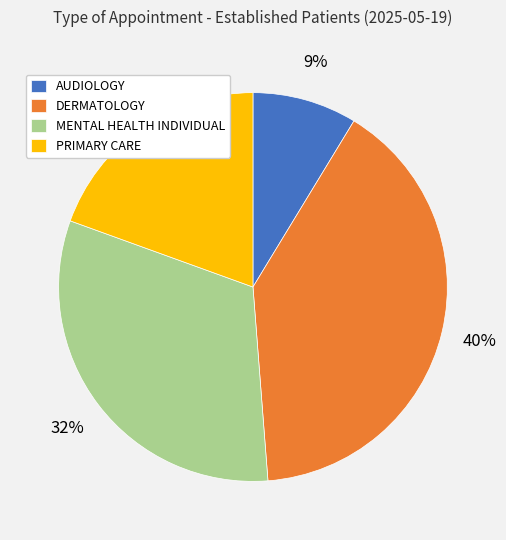

How many slices are in this pie chart?

4